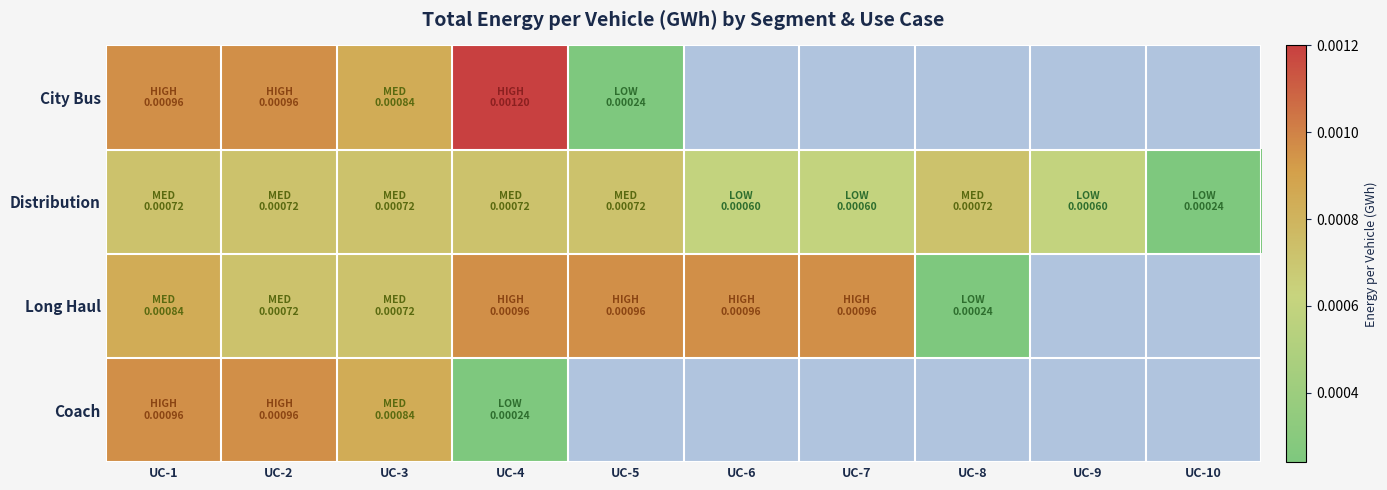

At how many categories does at least one series exceed 0?

10